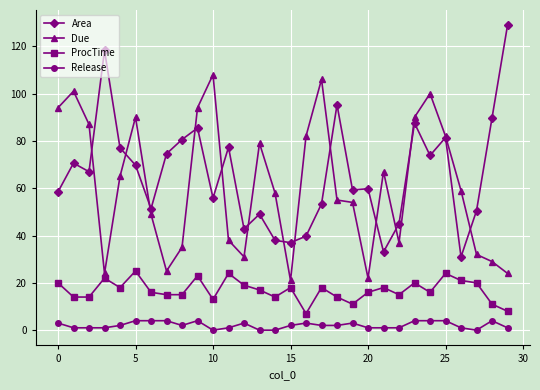

Which series has the widest spread of values?

Area